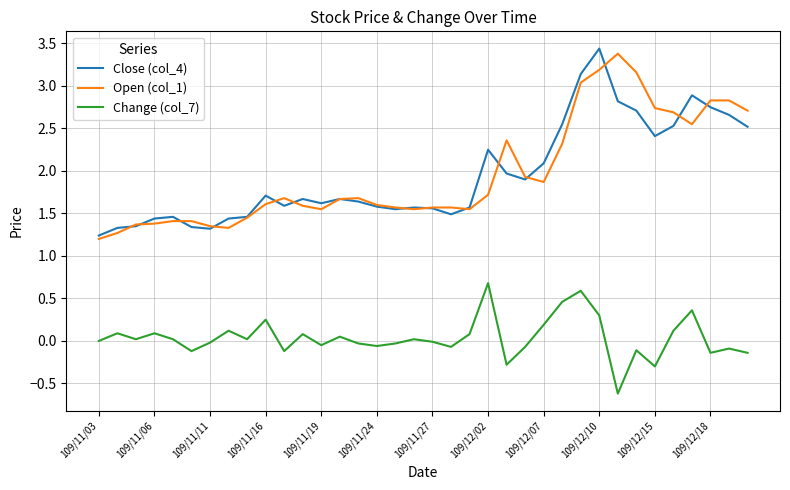

True or false: Change (col_7) and Close (col_4) intersect in this chart.

False